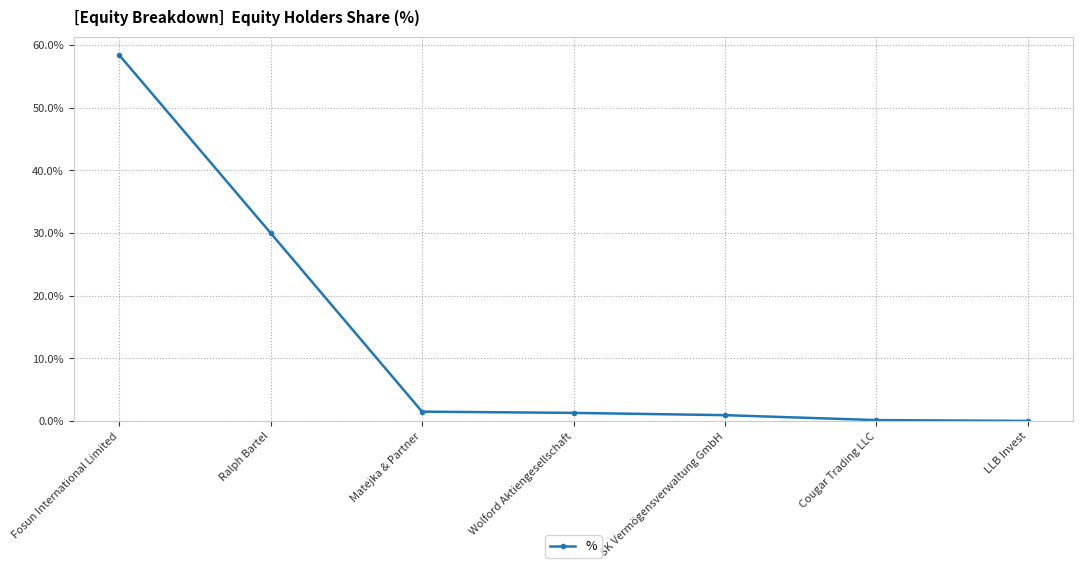

Does the chart have visible grid lines?

Yes